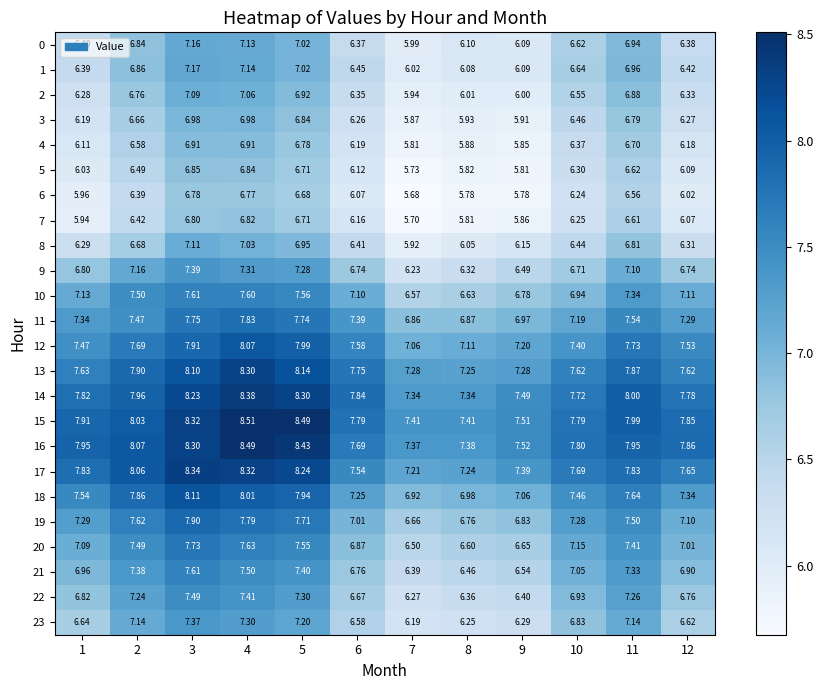

Which series has the largest total across all categories?

15